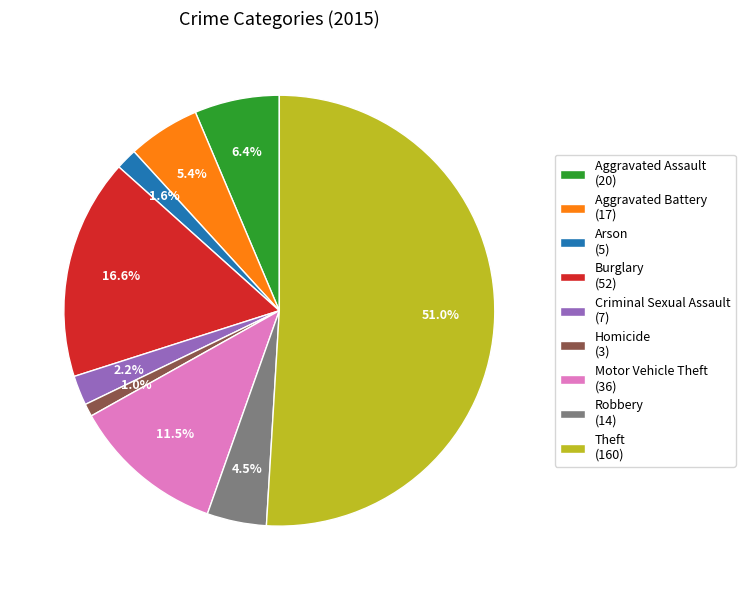

Is it true that Aggravated Battery is 1% of the pie?

False